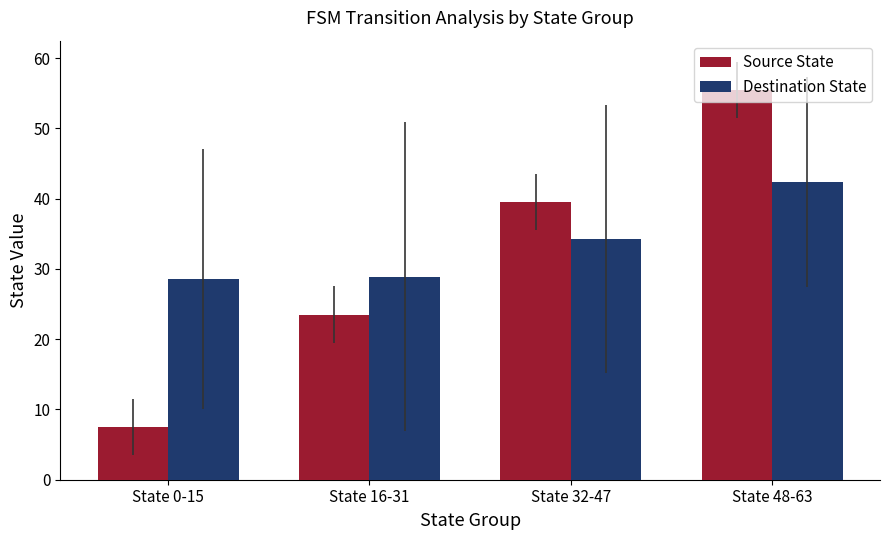

Is it true that Destination State equals 42.4 at State 48-63?

True